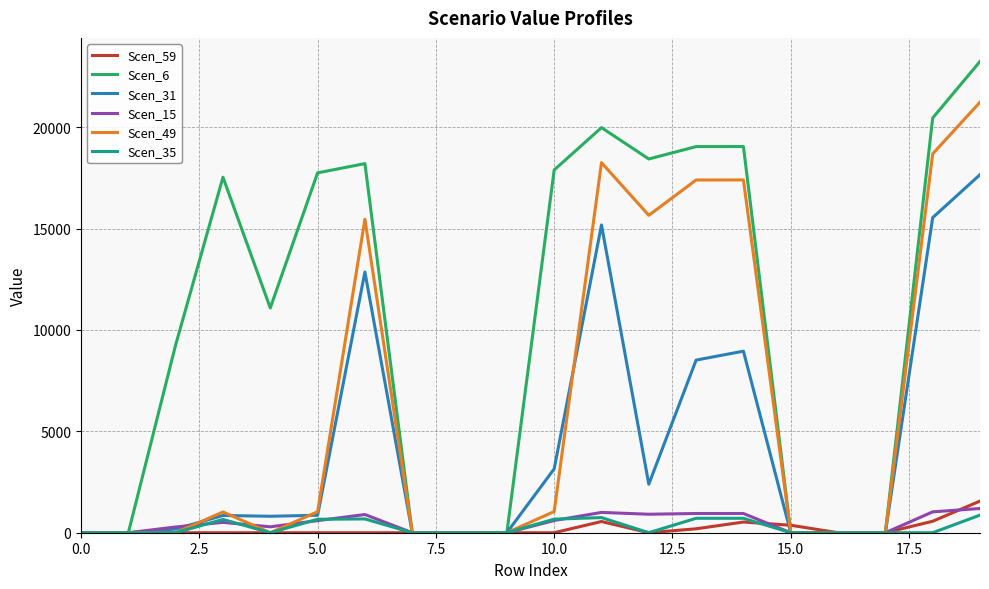

Which series has the largest total across all categories?

Scen_6